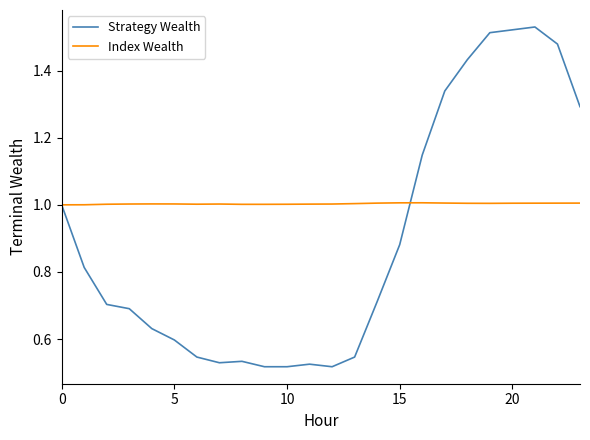

Rank the series by their average value, from highest to lowest.

Index Wealth, Strategy Wealth